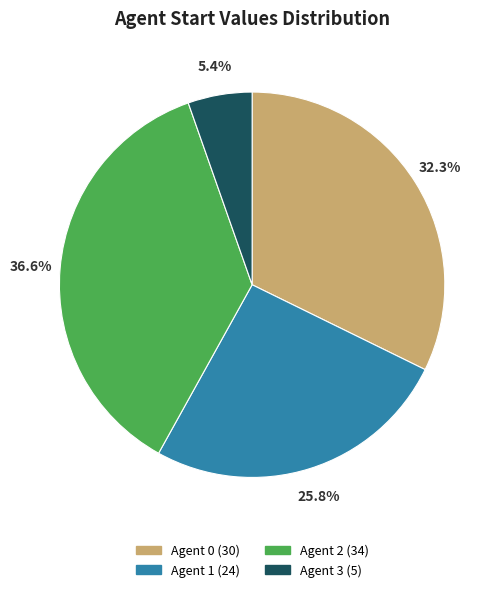

How many slices are in this pie chart?

4